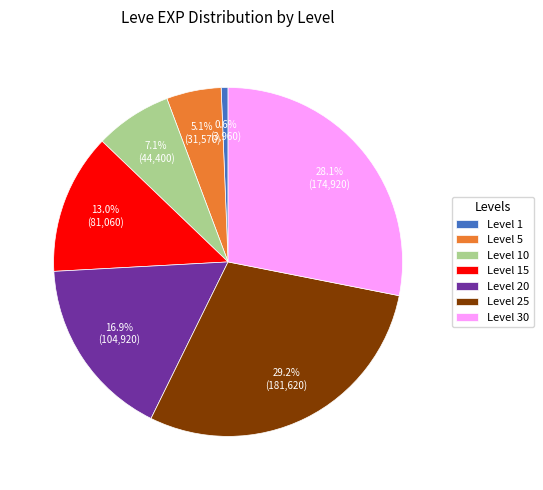

How many slices are in this pie chart?

7